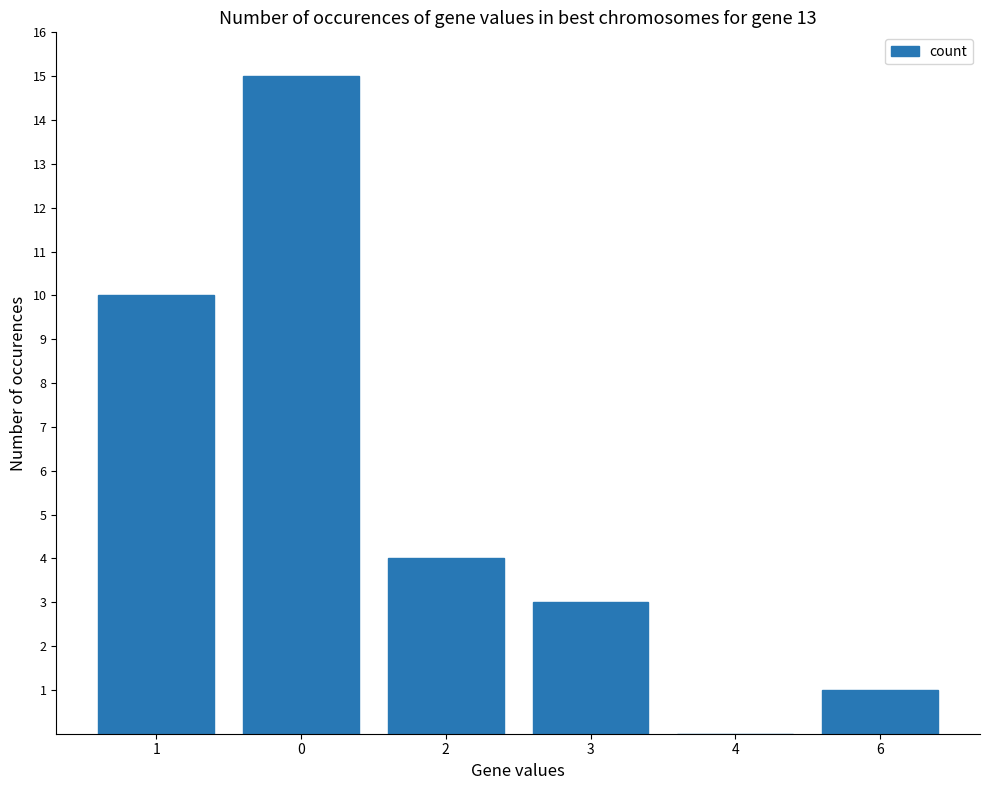

At which label does the data first exceed 4?

1